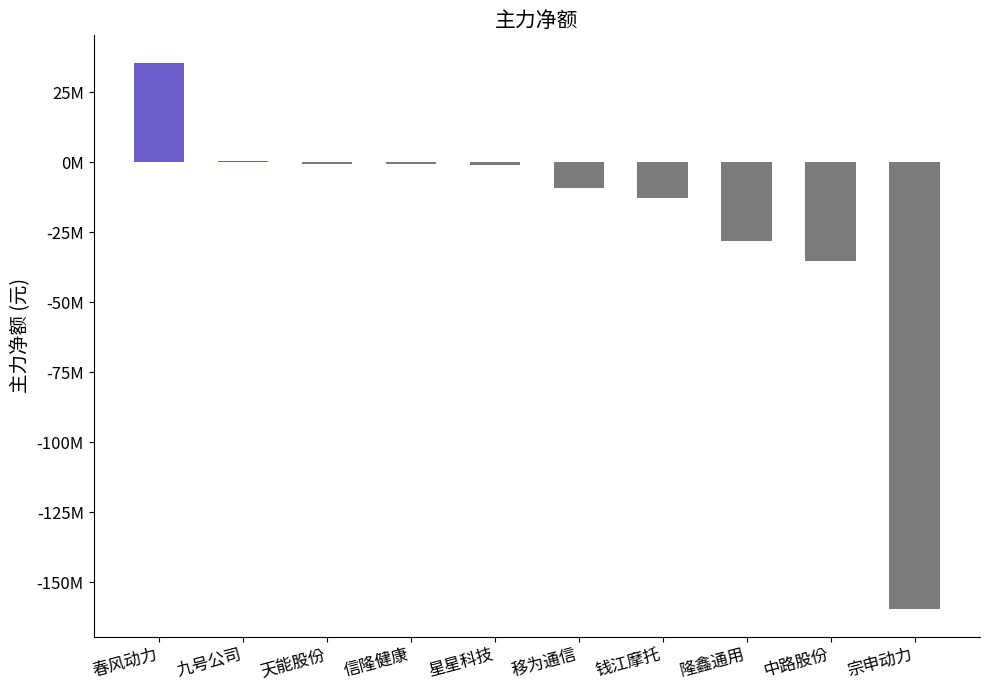

Reading left to right, list all the values displayed in this chart.

35561845	335238	-501922	-524074	-1000493	-9258672	-12771791	-28105578	-35152406	-159660349